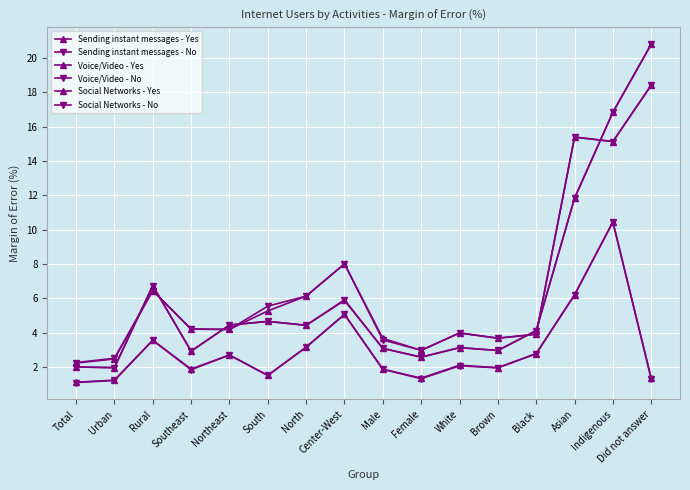

At which label does Voice/Video - Yes reach its peak?

Did not answer